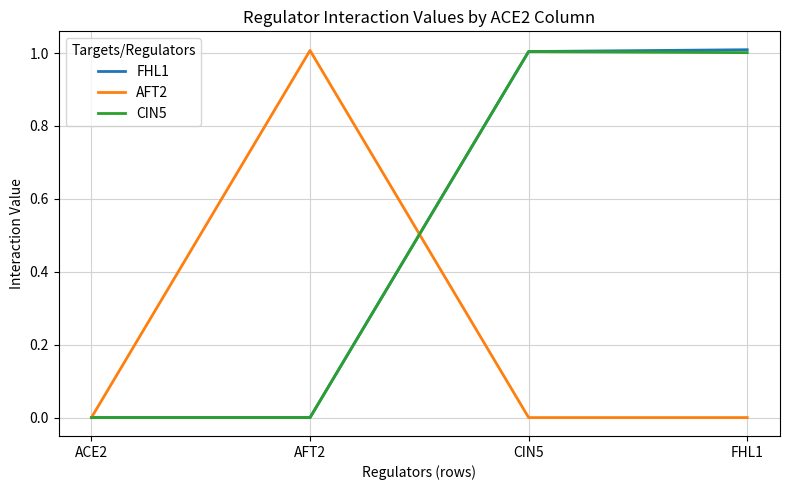

What position from the right is ACE2?

4